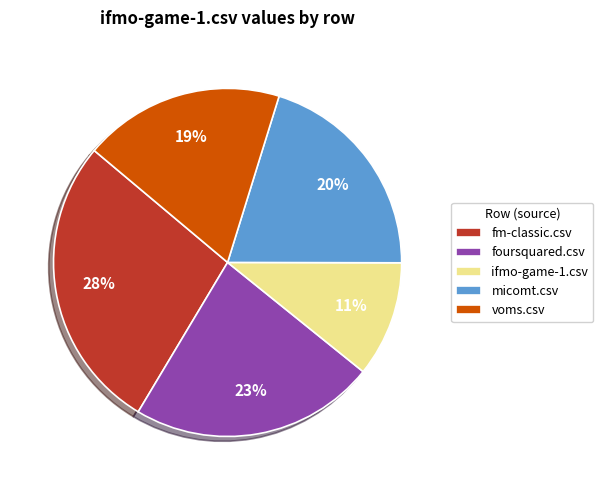

How many segments does this pie chart have?

5